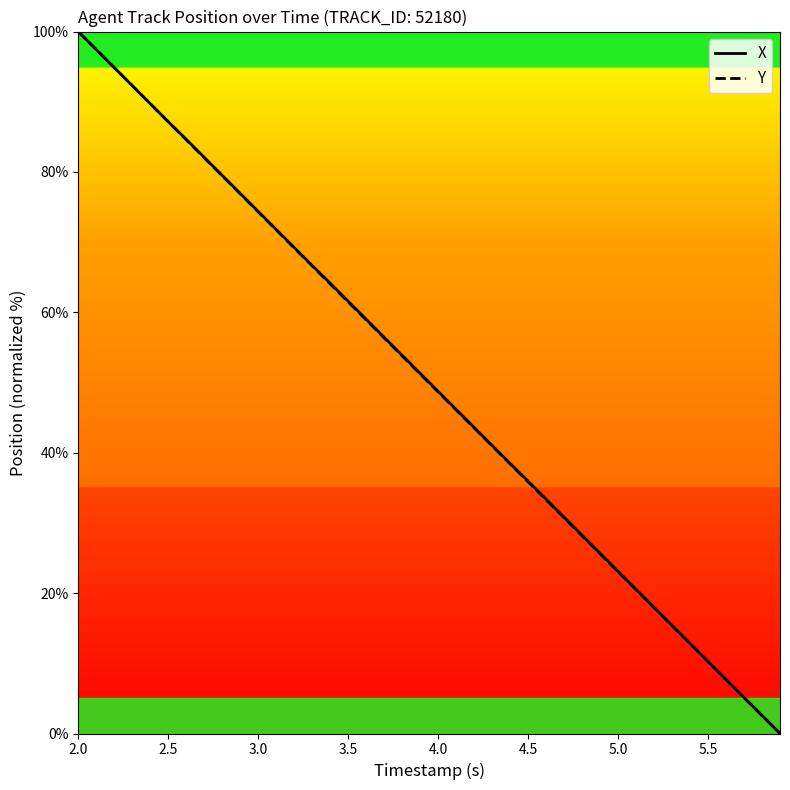

What is the greatest value displayed?

100.0